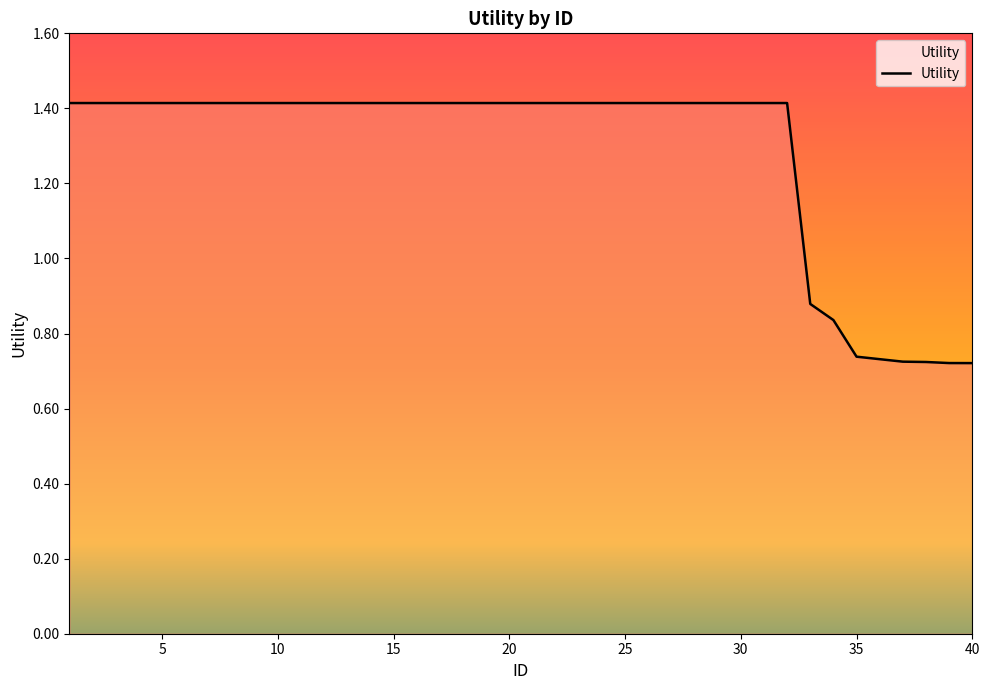

What is the greatest value displayed?

1.4